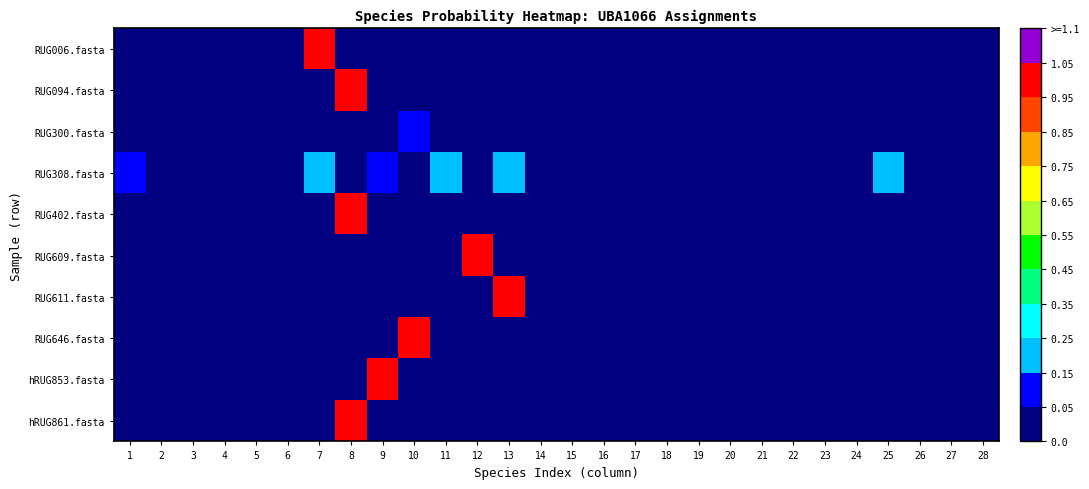

How many data points does each series have?

28